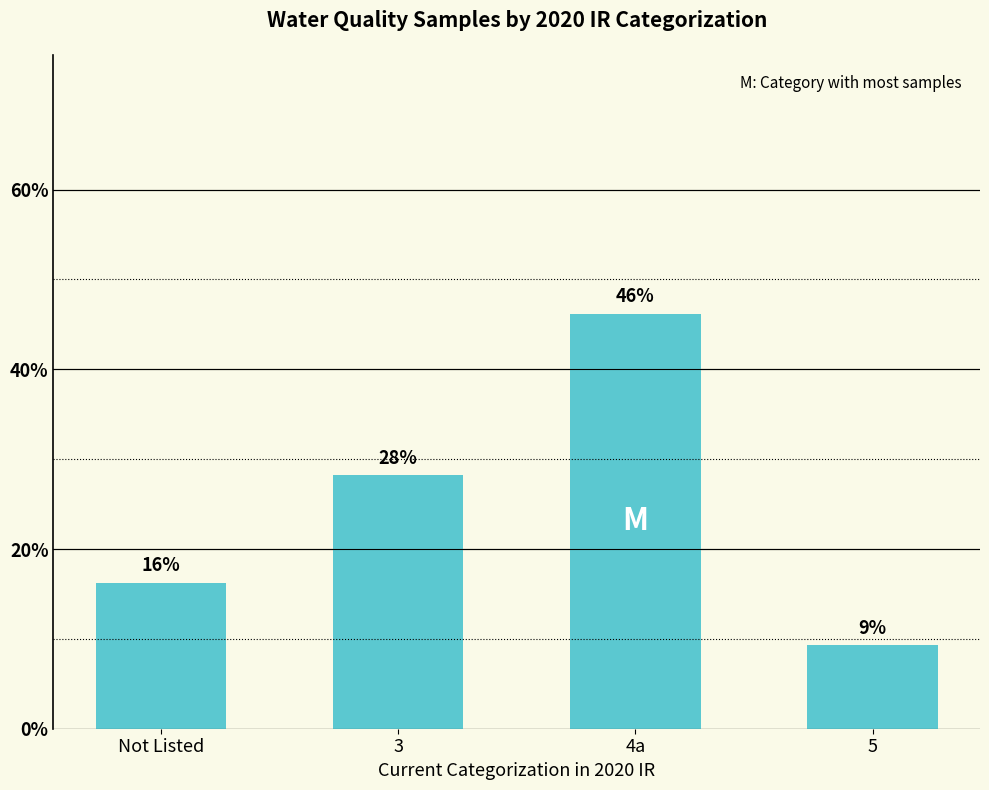

Are the bars horizontal?

No